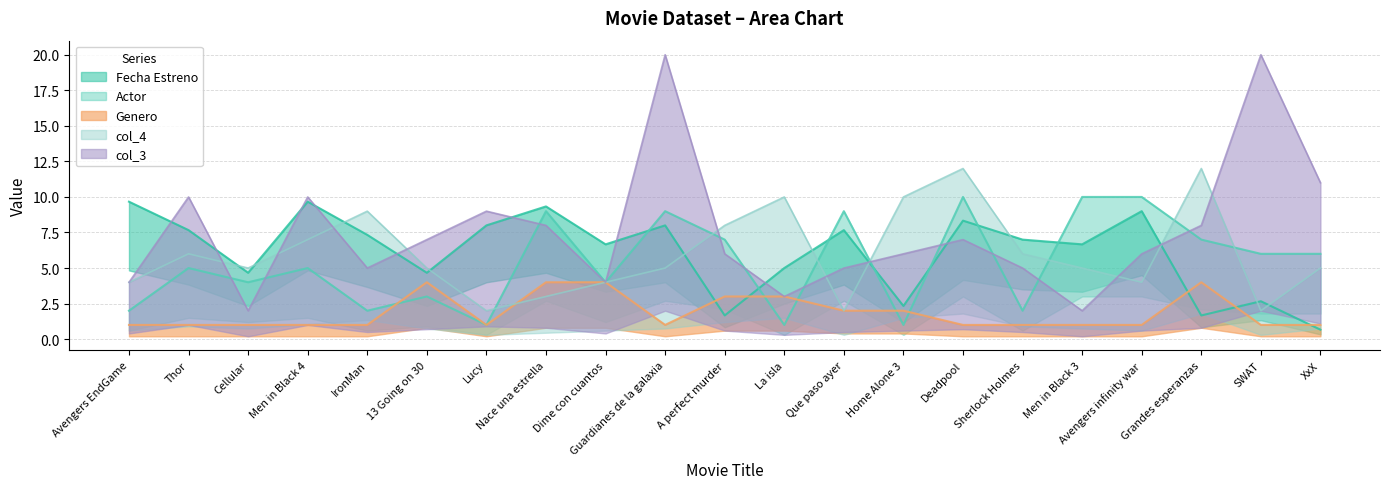

Between Avengers infinity war and Sherlock Holmes, which is larger?

Avengers infinity war